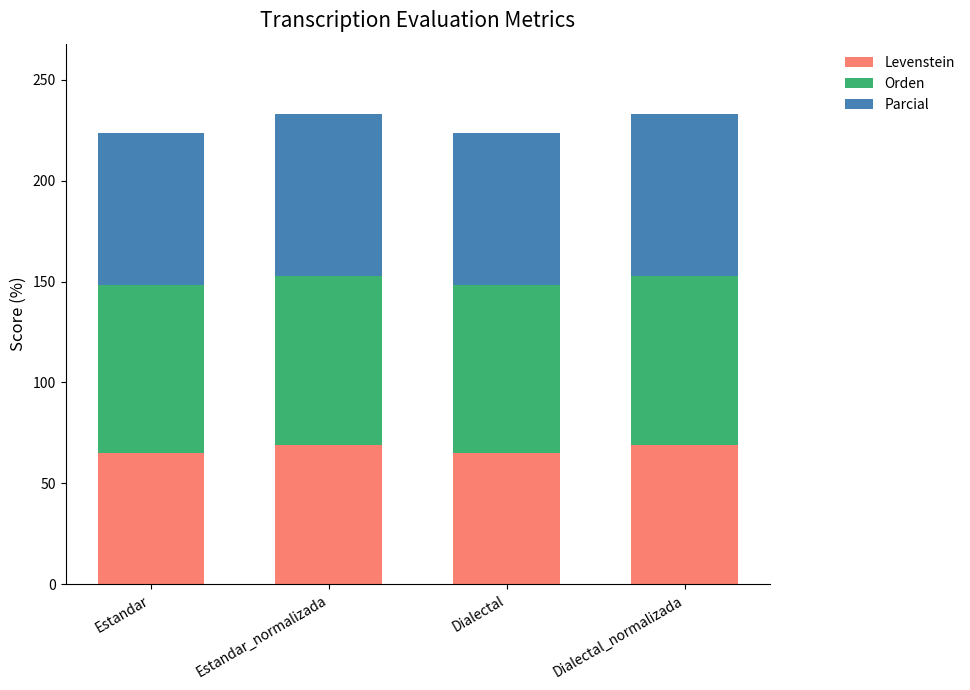

What is the highest value of the Levenstein series?

69.1